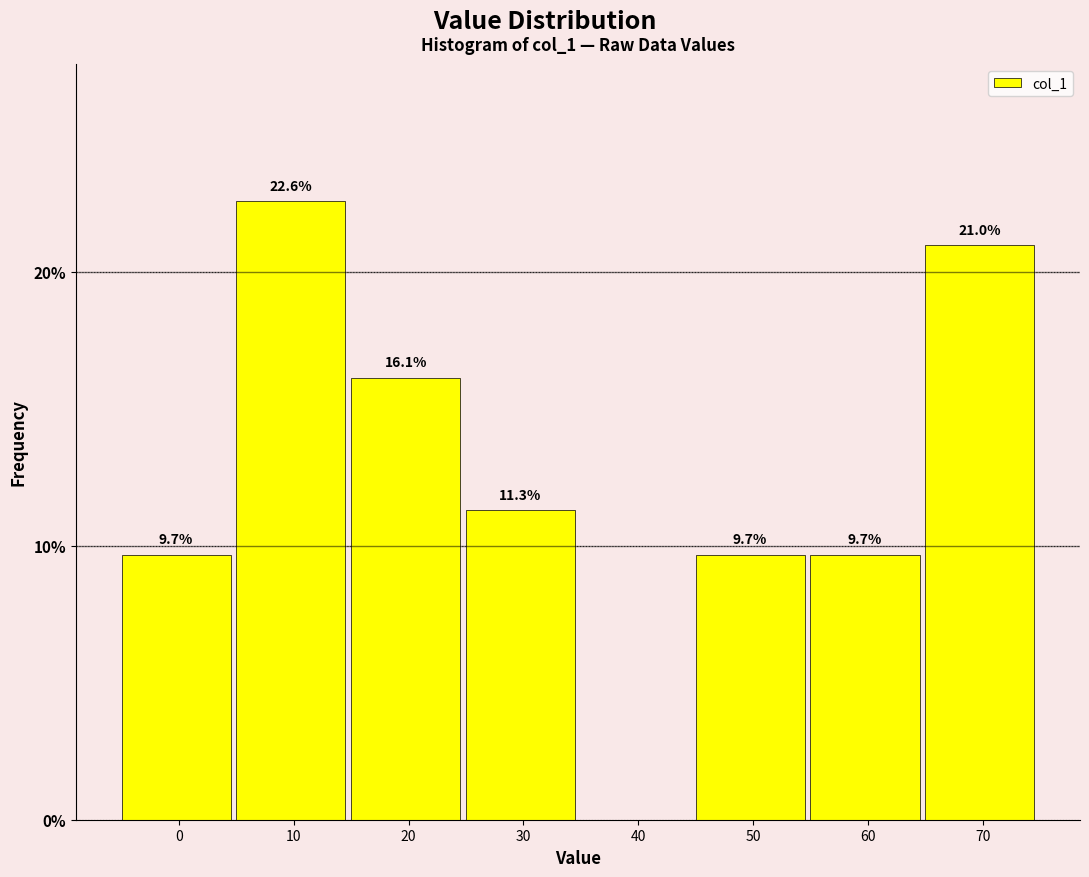

Reading left to right, what are all the values shown in this chart?

0=9.7	10=22.6	20=16.1	30=11.3	40=0.0	50=9.7	60=9.7	70=21.0